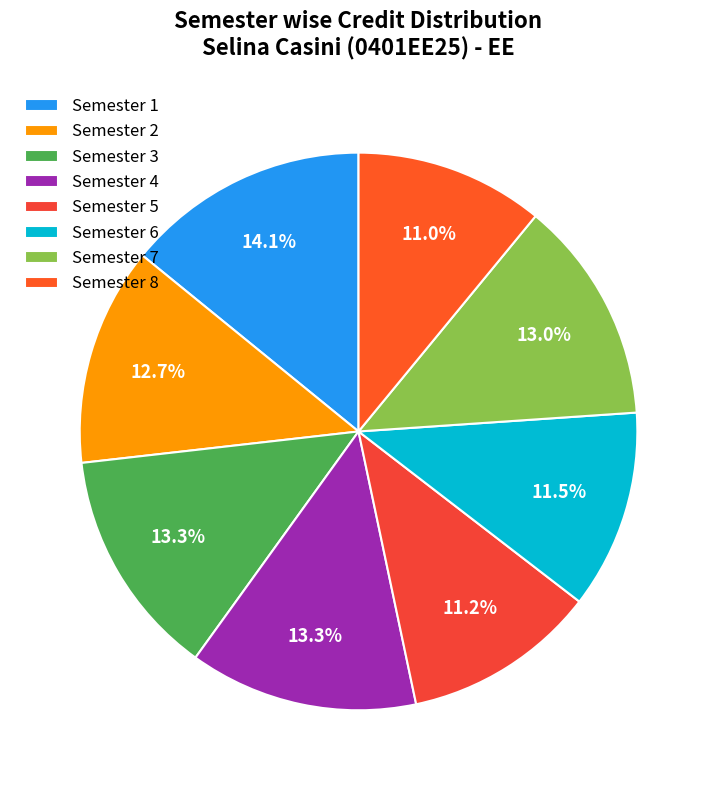

To the nearest percent, what is the combined percentage of Semester 6 and Semester 3?

25%